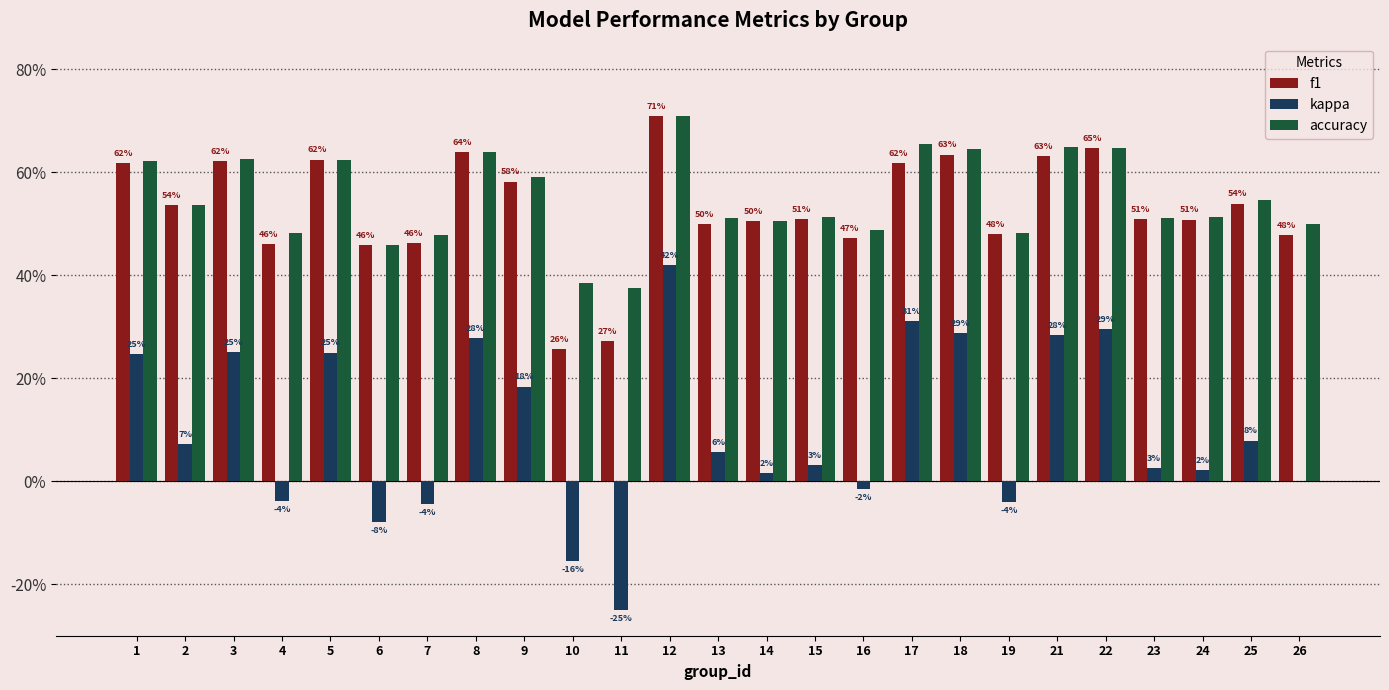

What is the minimum value shown in the chart?

-0.2